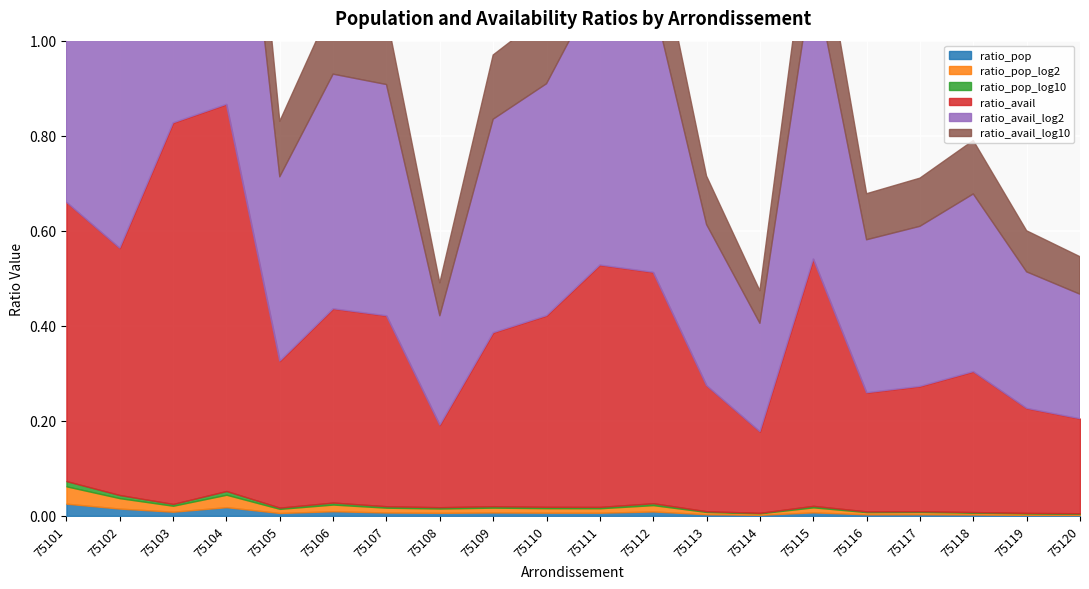

What is the average value of the ratio_avail_log10 series?

0.1